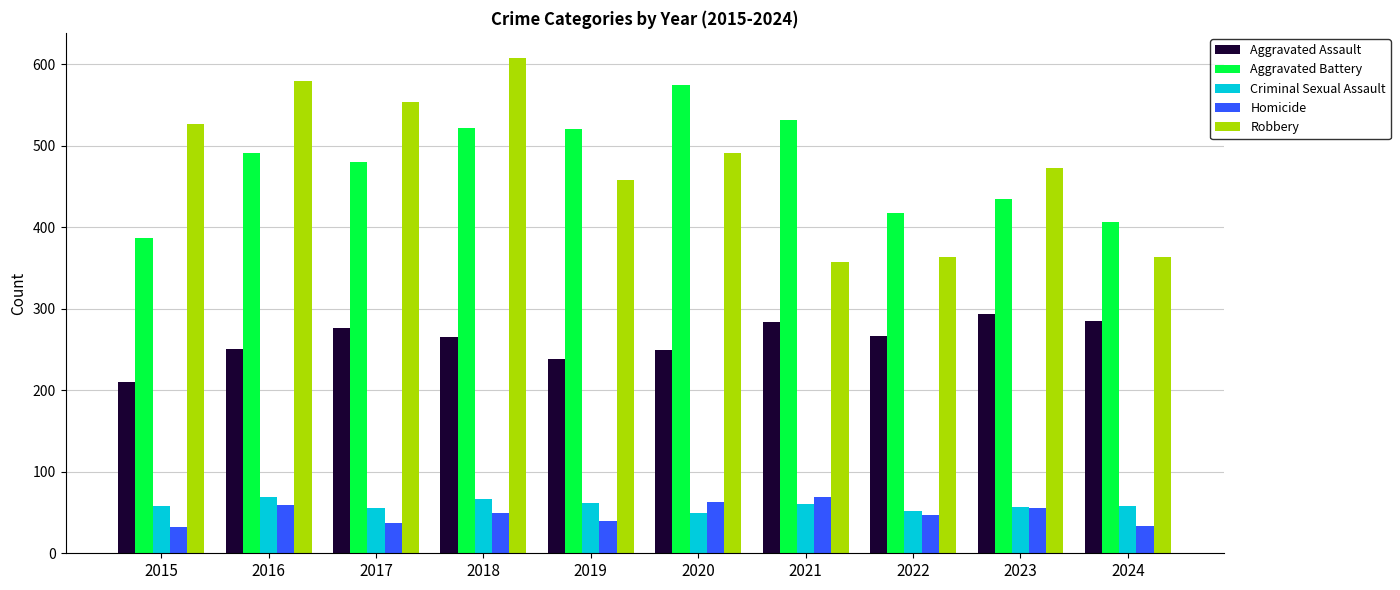

What is the approximate value of Criminal Sexual Assault at 2017, to the nearest 10?

60